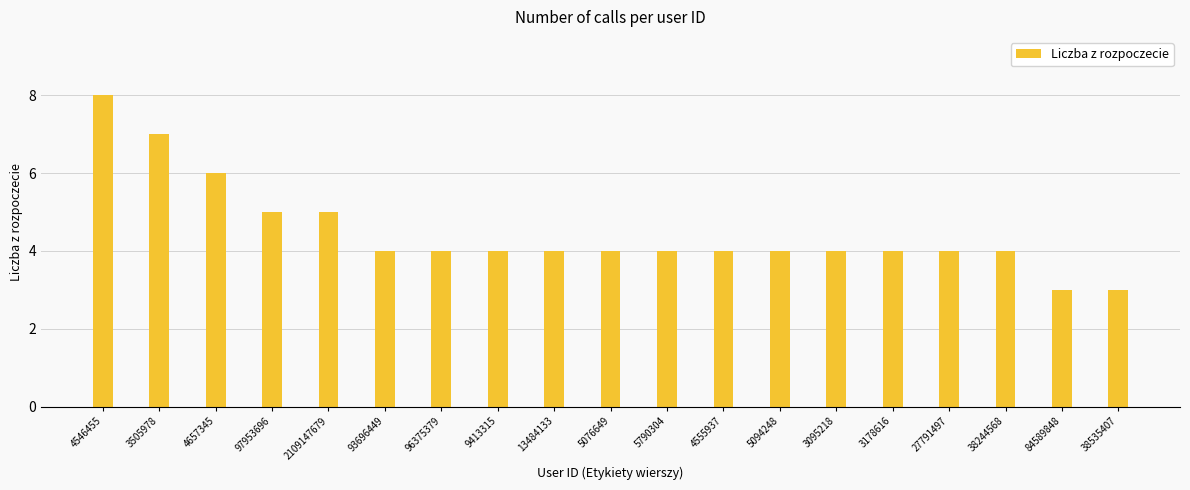

The chart shows a value of 4 at 5094248. True or false?

True